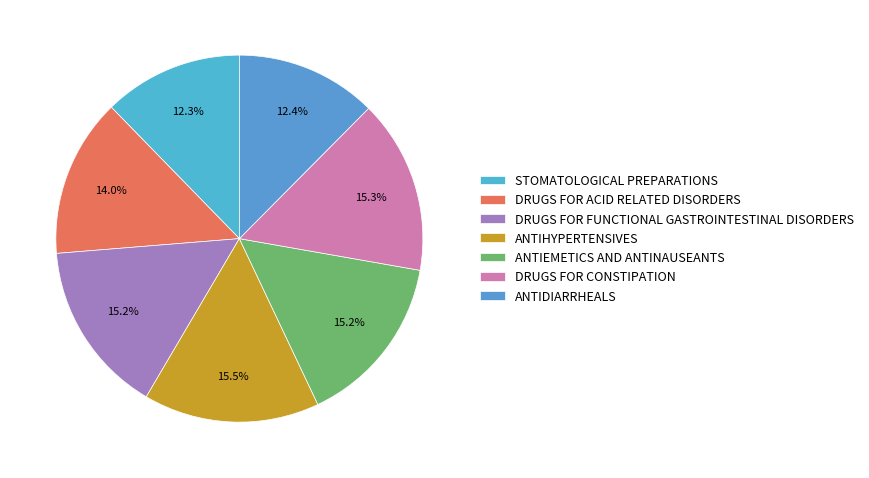

How many segments does this pie chart have?

7